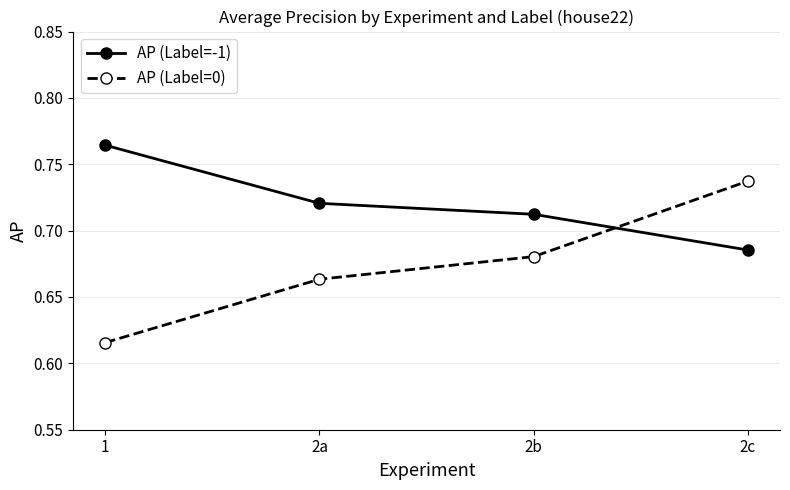

At which label does AP (Label=-1) reach its minimum?

2c